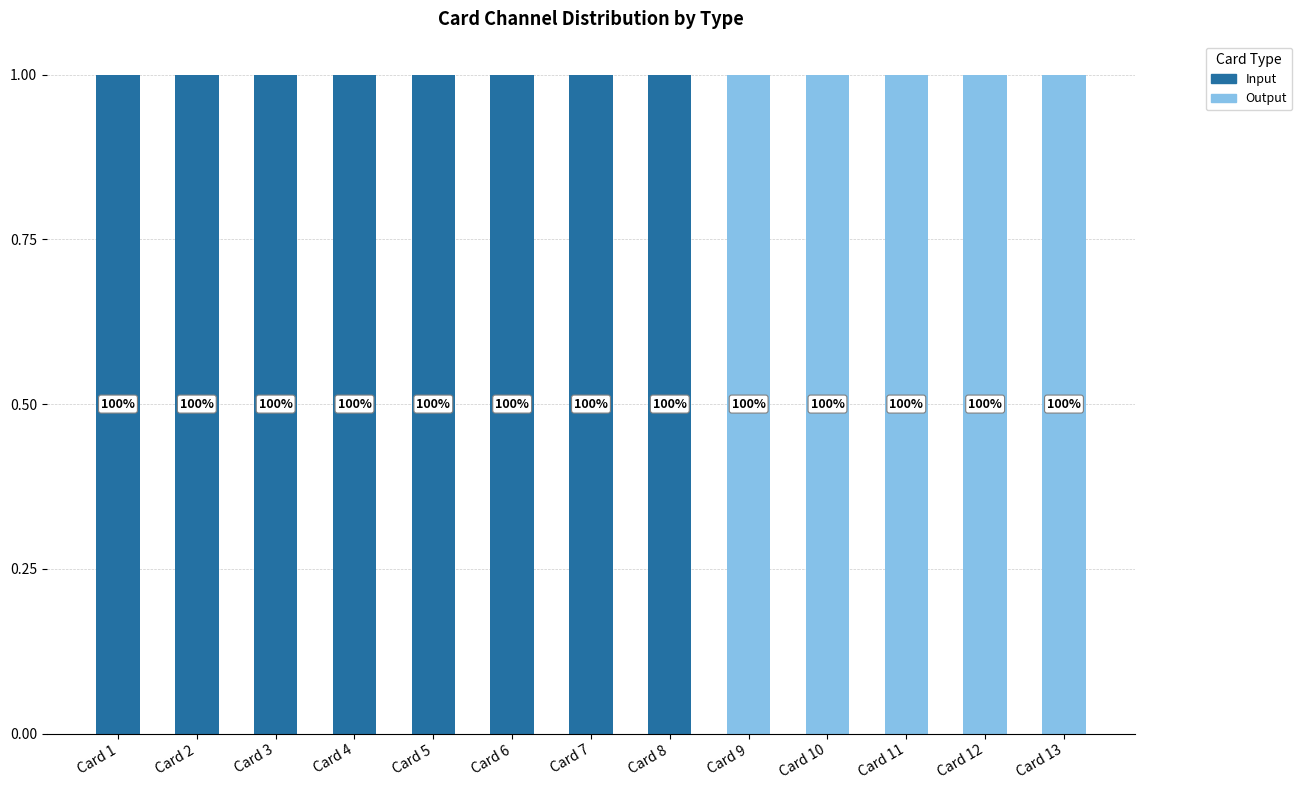

The Input series shows 2 at Card 2. True or false?

False